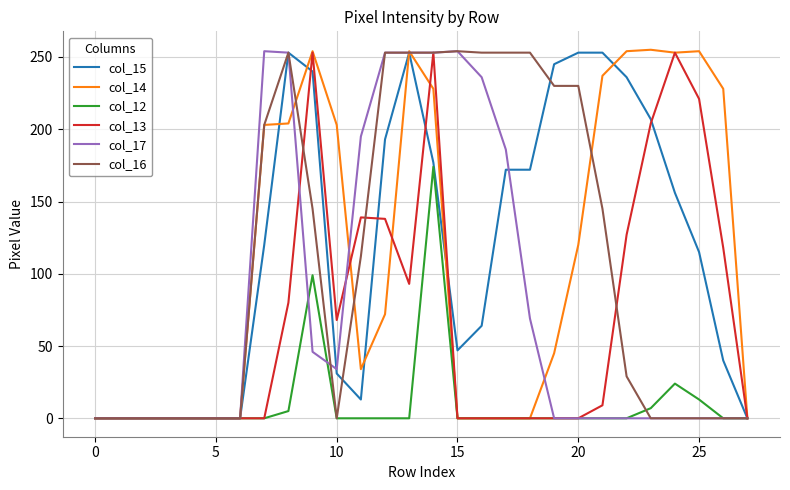

Which series has the largest range (max minus min)?

col_14